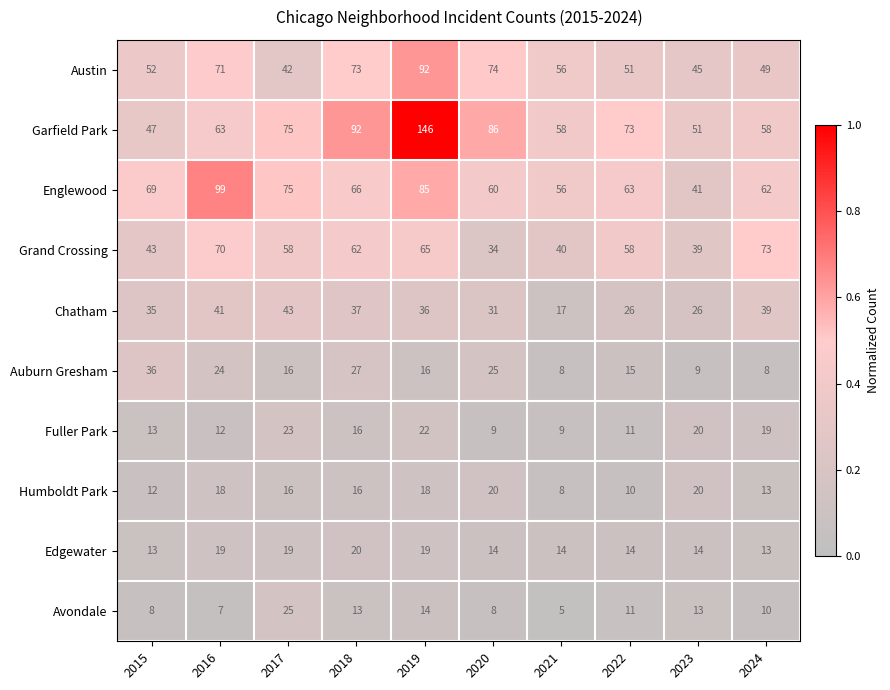

Read the Avondale value at 2016, to the nearest 10.

10